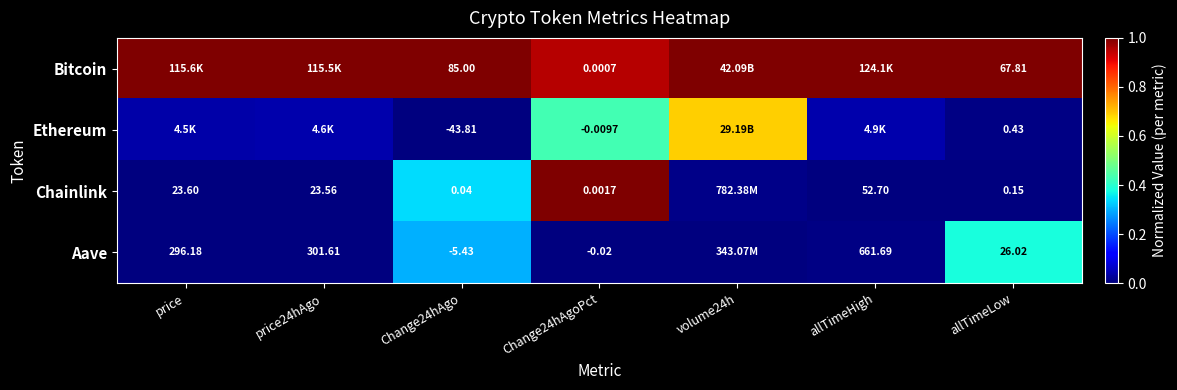

At Change24hAgo, list the series in order from largest to smallest.

Bitcoin, Chainlink, Aave, Ethereum